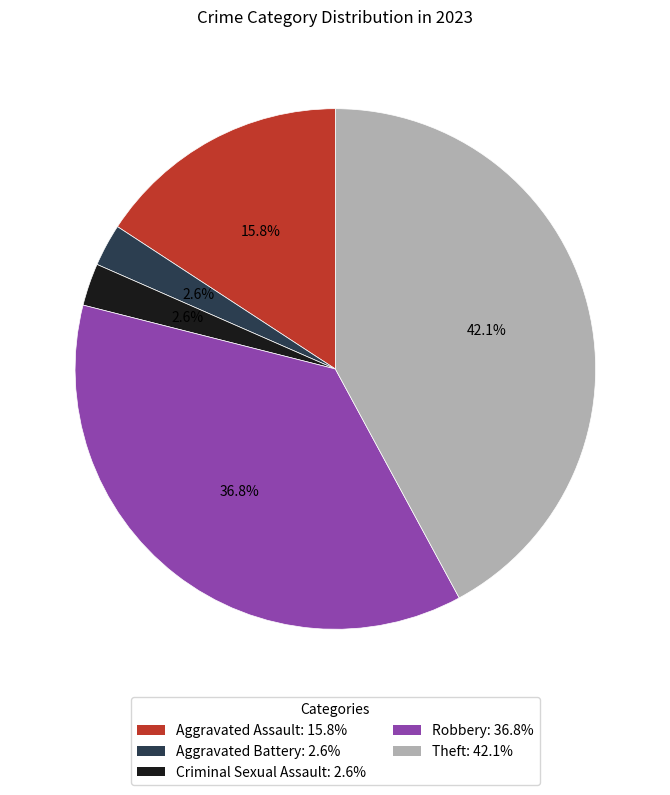

Is the sum of Robbery: 36.8% and Criminal Sexual Assault: 2.6% greater than half?

No